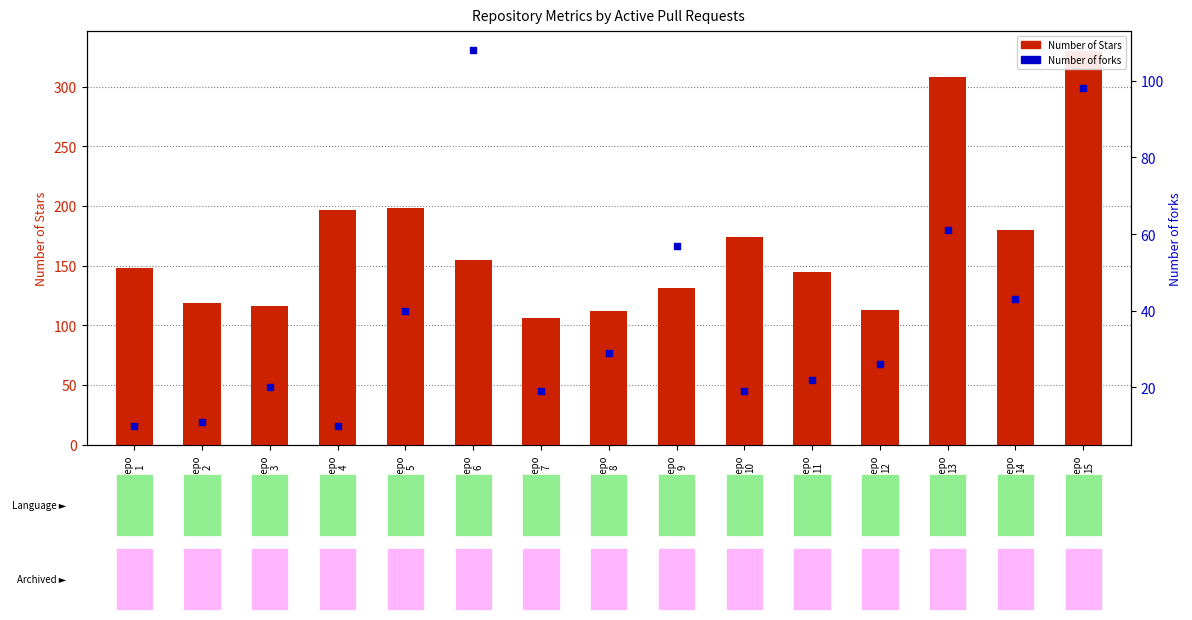

What are all the series names shown in the legend?

Number of Stars, Number of forks